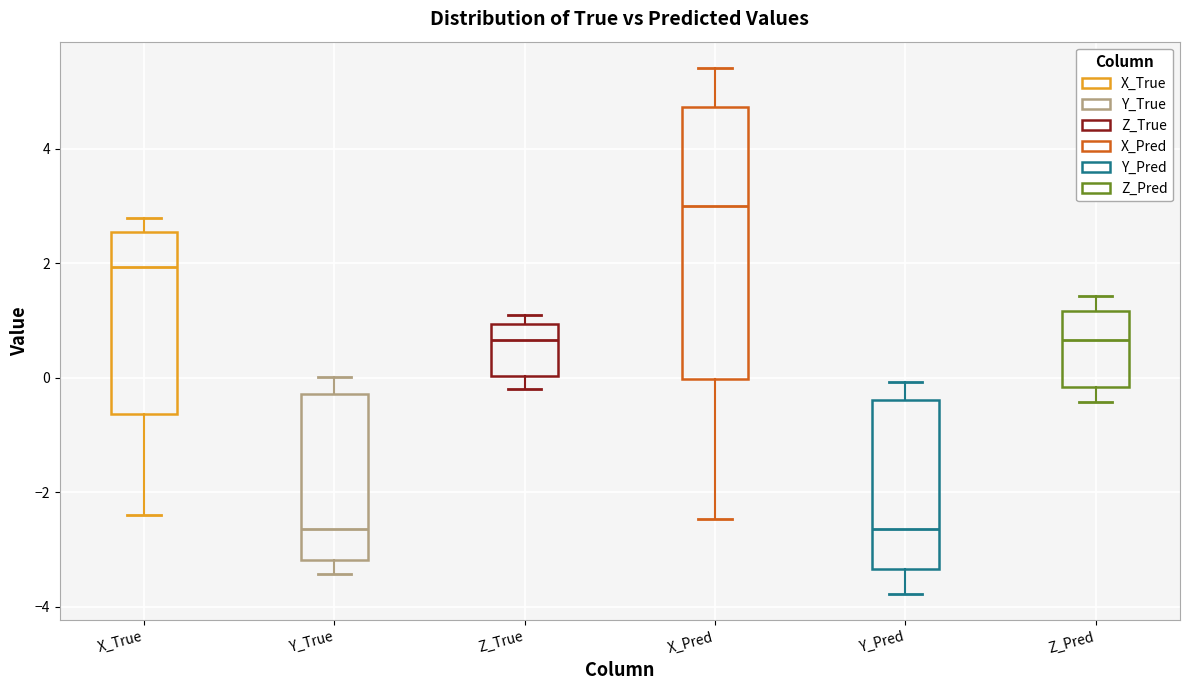

Which box's median line is the highest?

X_Pred